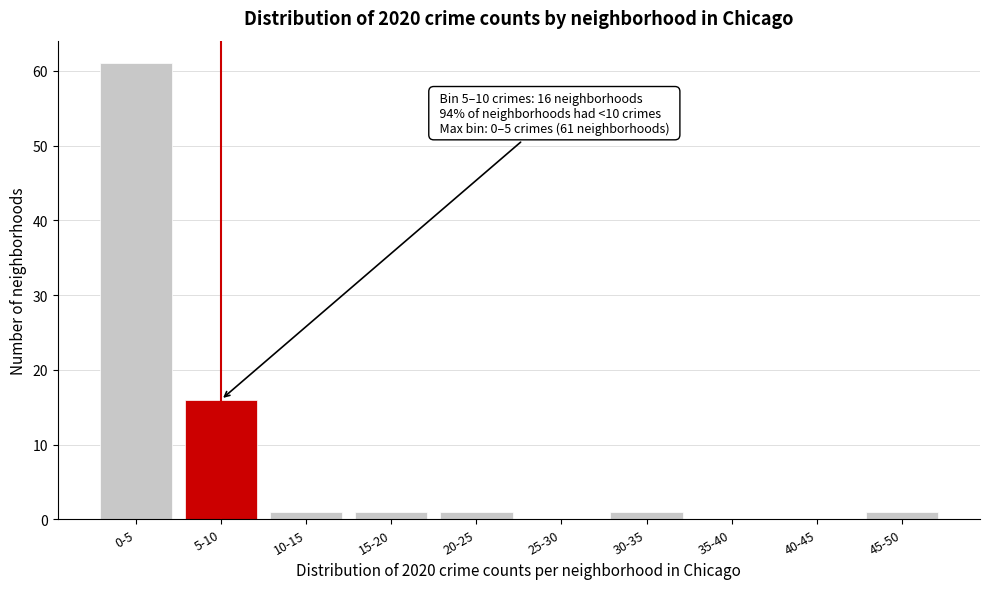

Reading left to right, transcribe all the data shown in this chart.

0-5=61	5-10=16	10-15=1	15-20=1	20-25=1	25-30=0	30-35=1	35-40=0	40-45=0	45-50=1